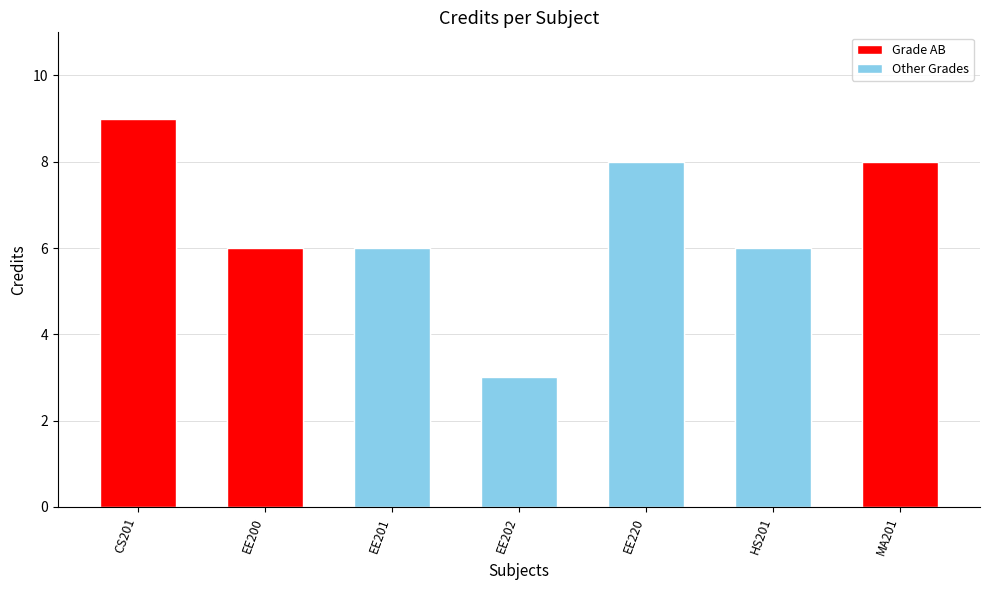

Rank the categories by value from highest to lowest.

CS201, EE220, MA201, EE200, EE201, HS201, EE202